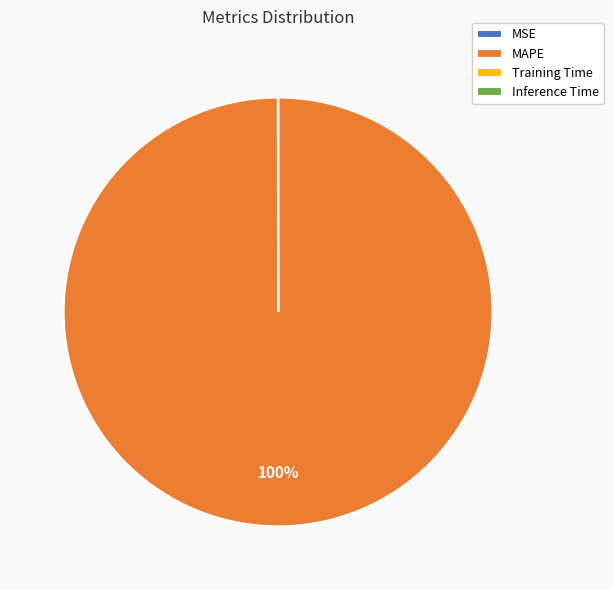

To the nearest percent, what portion does MAPE represent?

100%